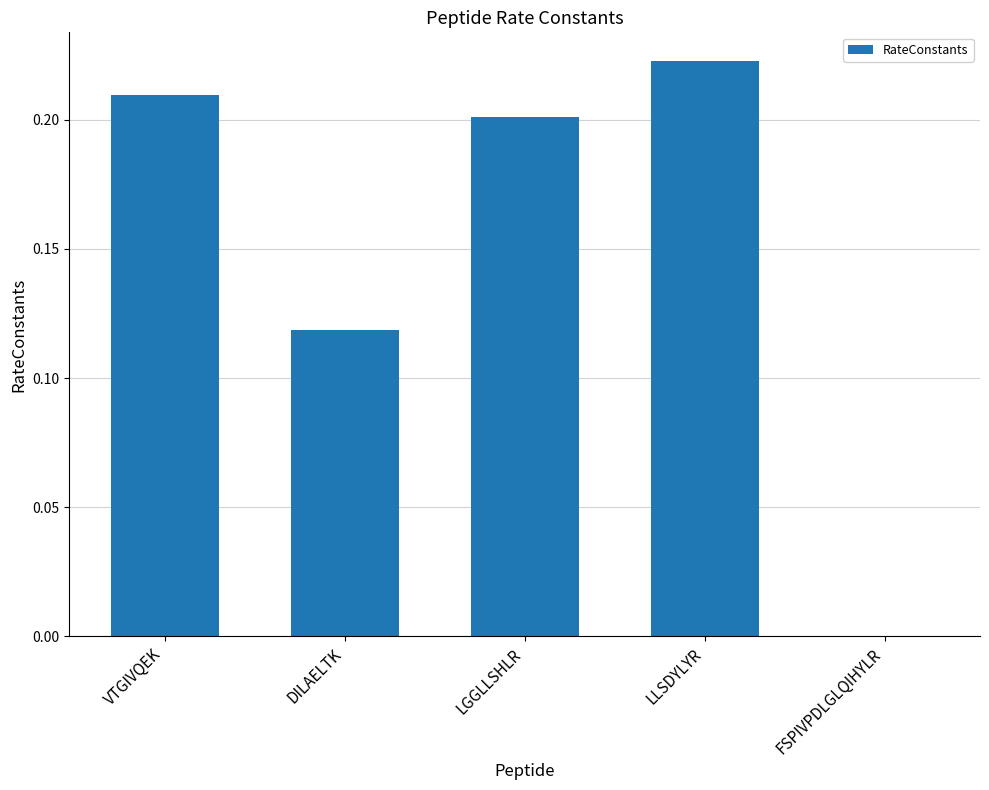

True or false: the data shows 0.4 at VTGIVQEK.

False